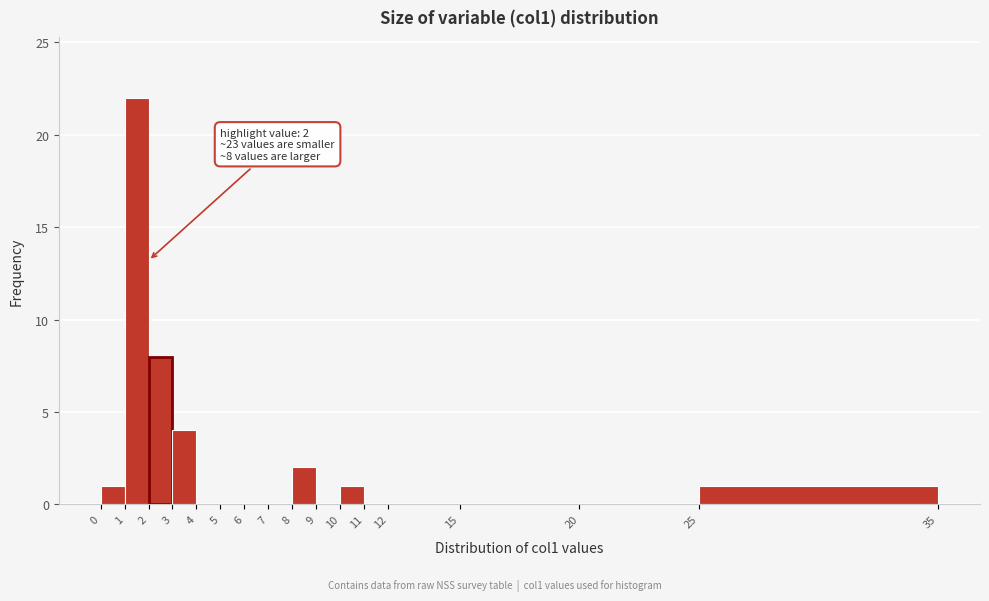

Which range on the x-axis has the tallest bar?

1 to 2